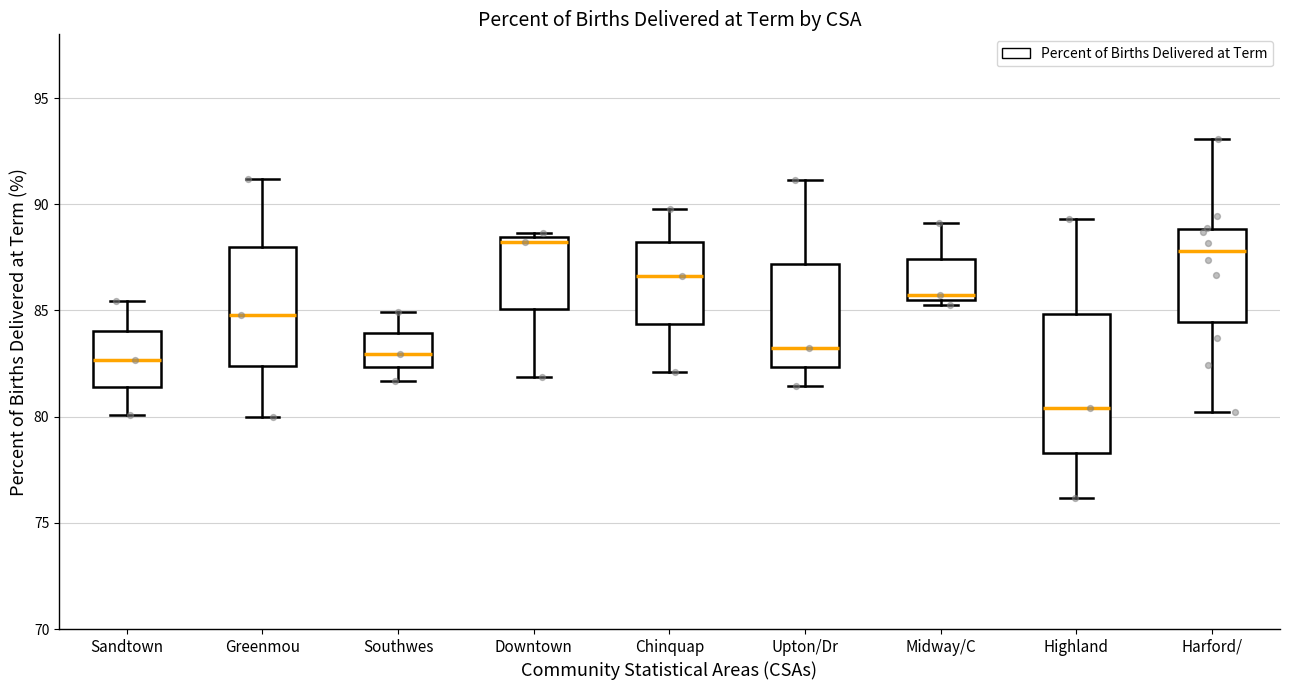

Reading left to right, read every box against the y-axis: the position of its median line, the range the box covers, and the ends of its whiskers. The values are not printed on the chart, so give them approximately, as read against the axis.

Sandtown: median 82.5, box 81.5 to 84.0, whiskers 80.0 to 85.5
Greenmou: median 85.0, box 82.5 to 88.0, whiskers 80.0 to 91.0
Southwes: median 83.0, box 82.5 to 84.0, whiskers 81.5 to 85.0
Downtown: median 88.0, box 85.0 to 88.5, whiskers 82.0 to 88.5 (just above the box's upper edge)
Chinquap: median 86.5, box 84.5 to 88.0, whiskers 82.0 to 90.0
Upton/Dr: median 83.0, box 82.5 to 87.0, whiskers 81.5 to 91.0
Midway/C: median 85.5 (just above the box's lower edge), box 85.5 to 87.5, whiskers 85.0 to 89.0
Highland: median 80.5, box 78.5 to 85.0, whiskers 76.0 to 89.5
Harford/: median 88.0, box 84.5 to 89.0, whiskers 80.0 to 93.0